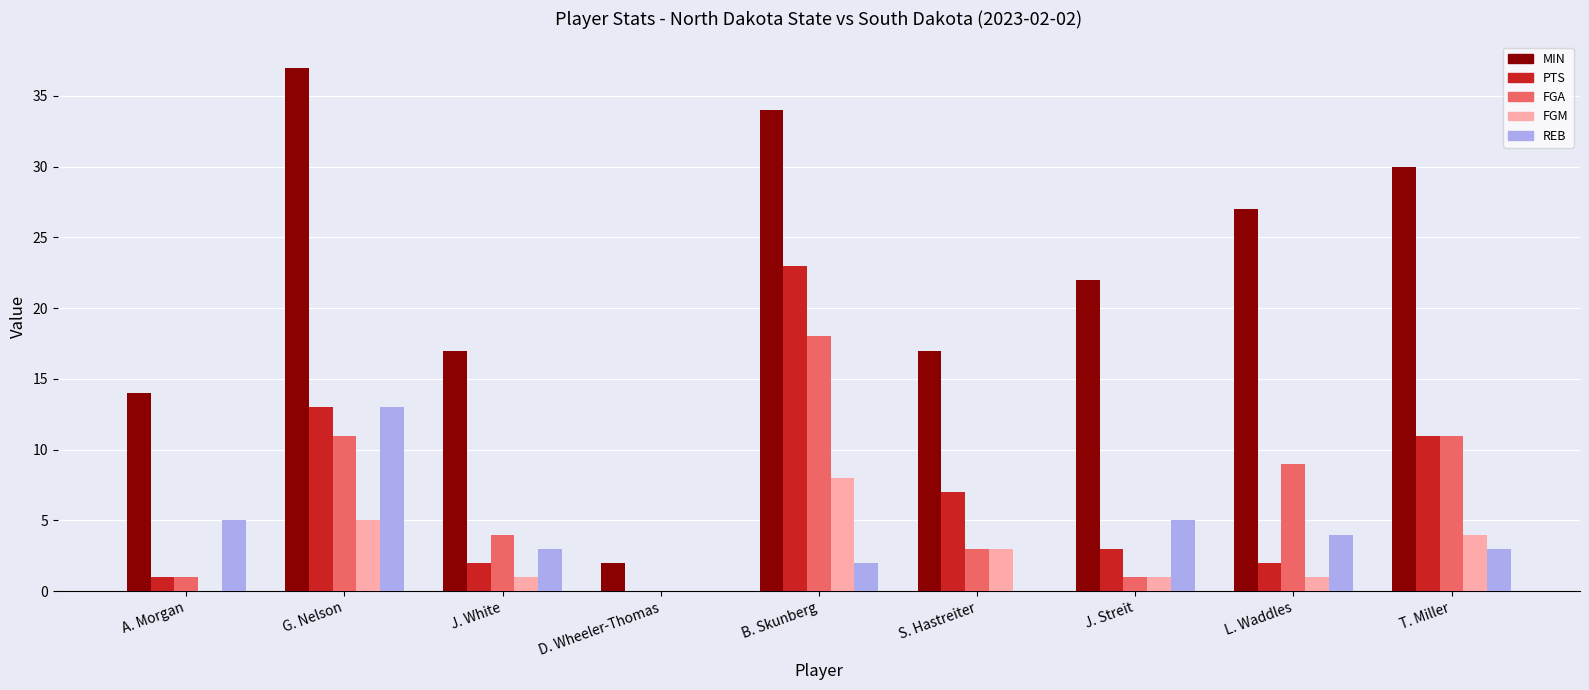

Where does the REB series first go above 3?

A. Morgan